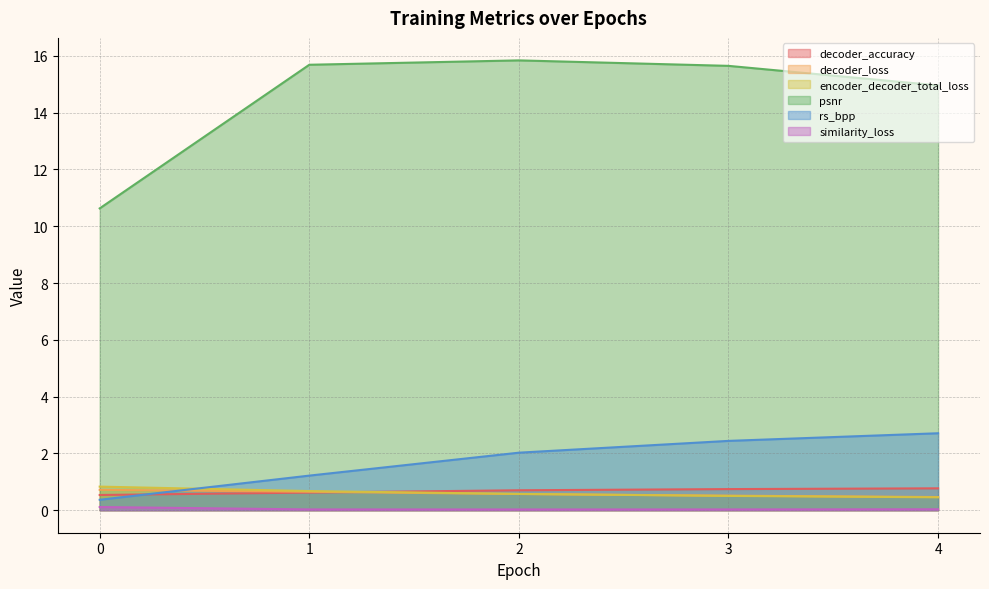

How many series are shown in this chart?

6